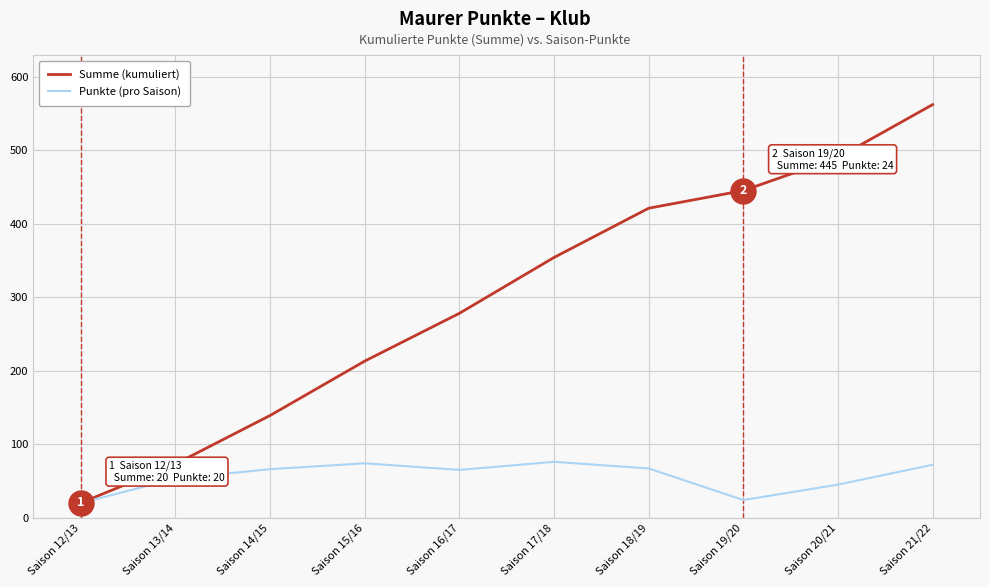

The Punkte (pro Saison) series shows 44 at Saison 15/16. True or false?

False